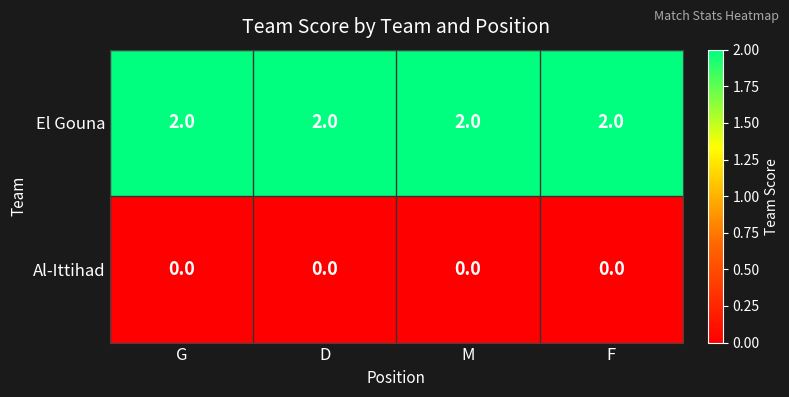

List the series in order of their peak value, lowest first.

Al-Ittihad, El Gouna